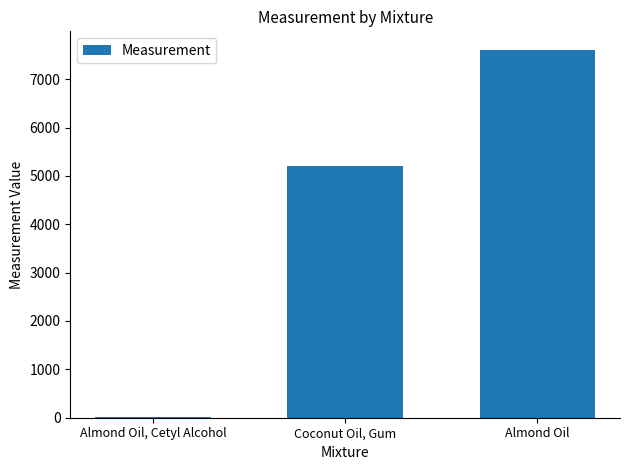

What is the change in value from Coconut Oil, Gum to Almond Oil?

+2394.2